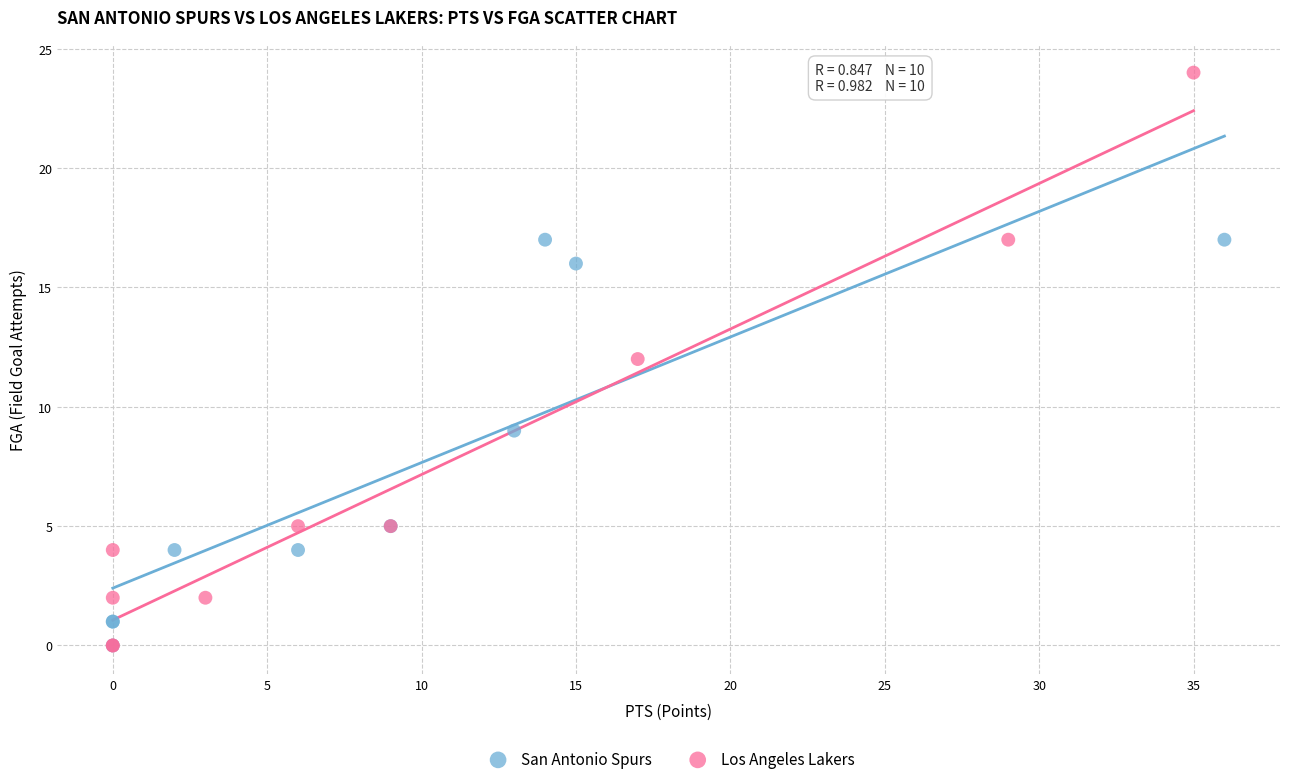

What are all the series names shown in the legend?

San Antonio Spurs, Los Angeles Lakers